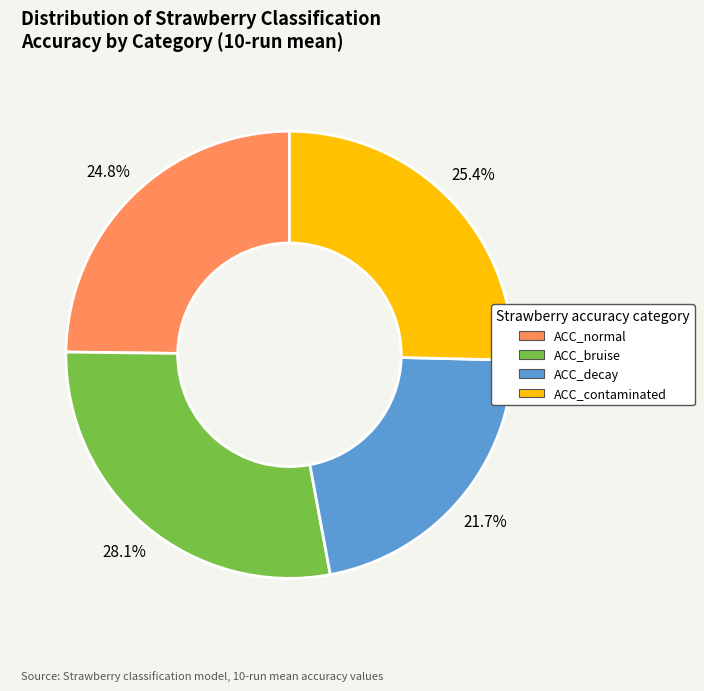

Is it true that ACC_contaminated is 19% of the pie?

False